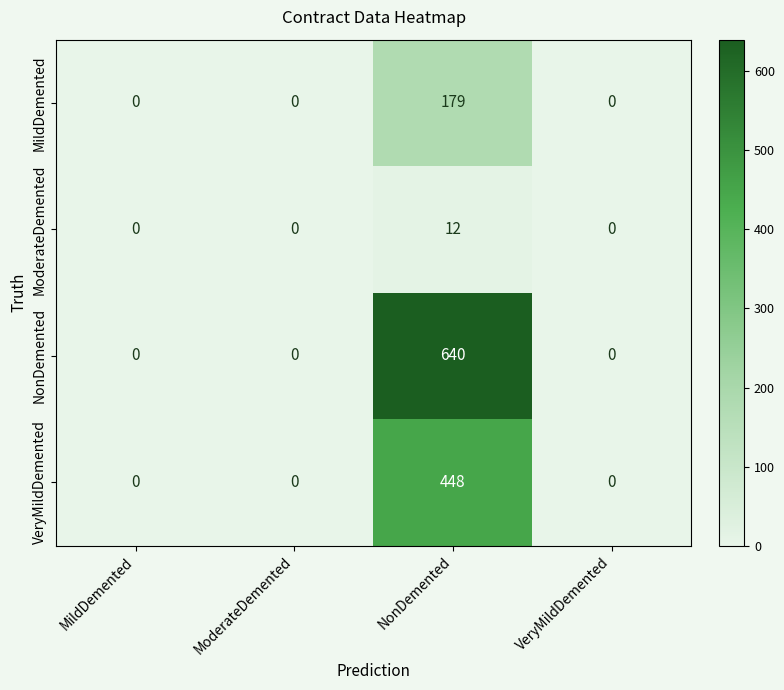

Count the MildDemented values in the range 0 to 179.

4